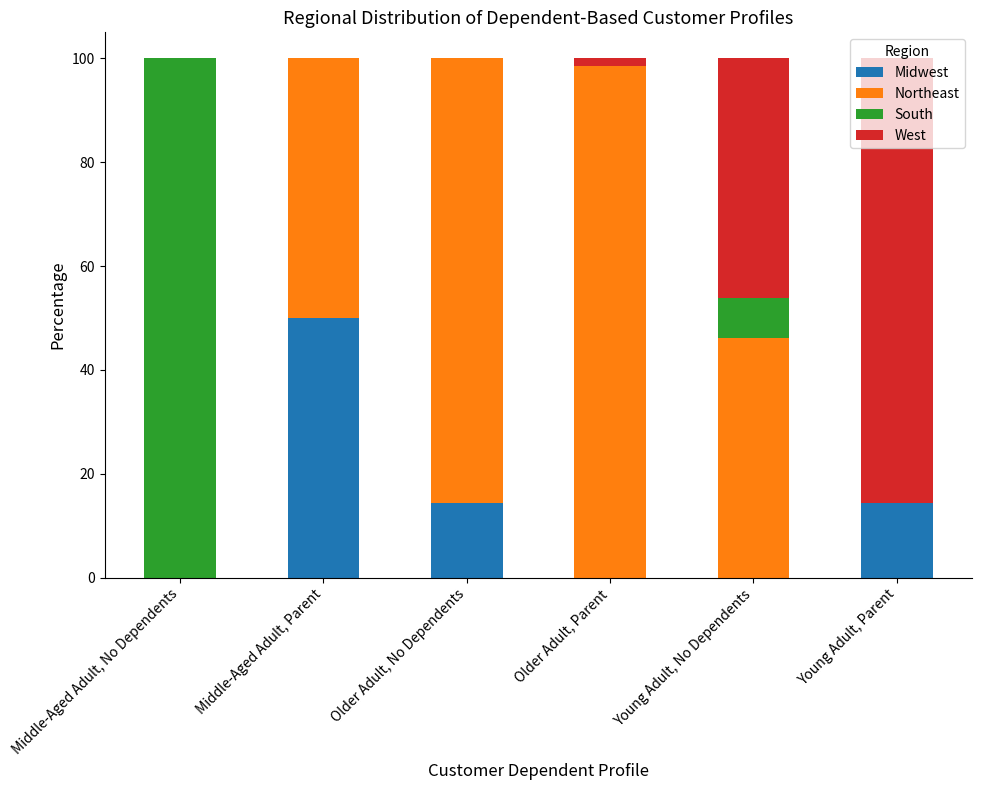

What is the total value across all series at Middle-Aged Adult, No Dependents?

100.0